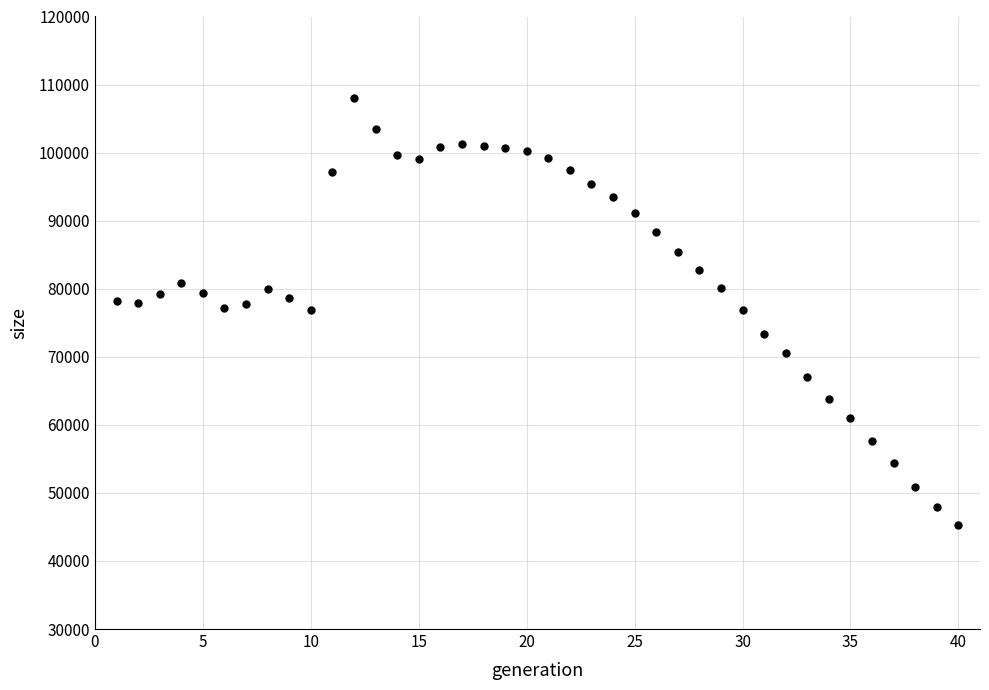

What is the range of Y values (max minus min)?

62791